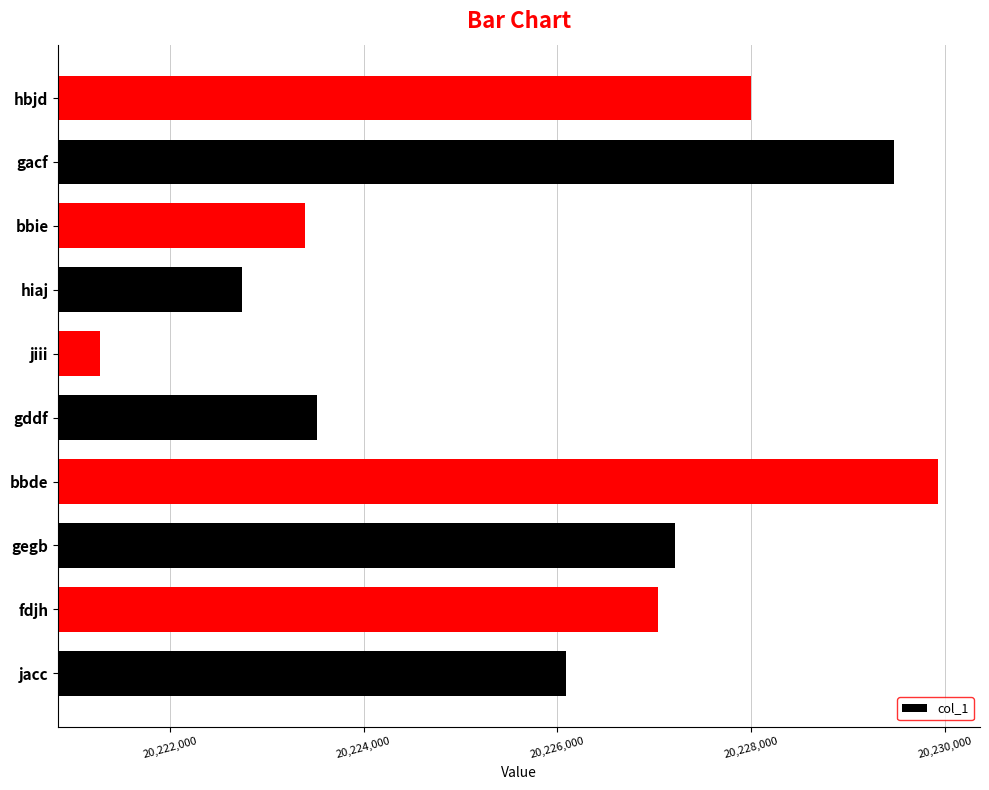

What is the average value?

20225867